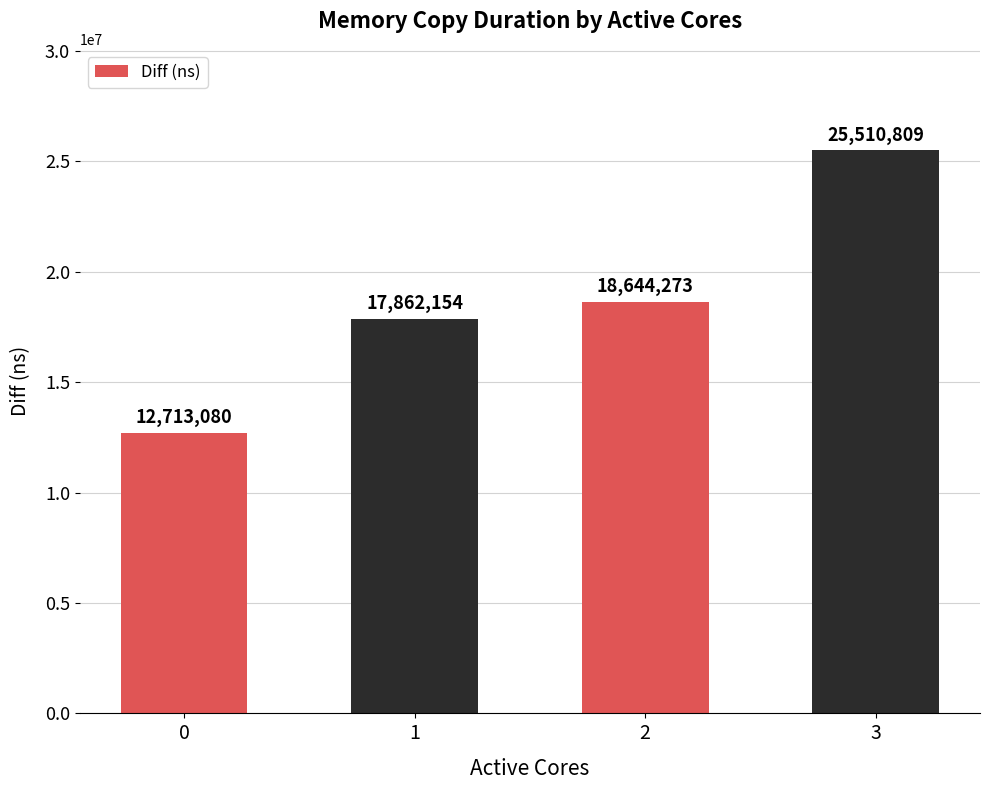

How many bars are there in total?

4